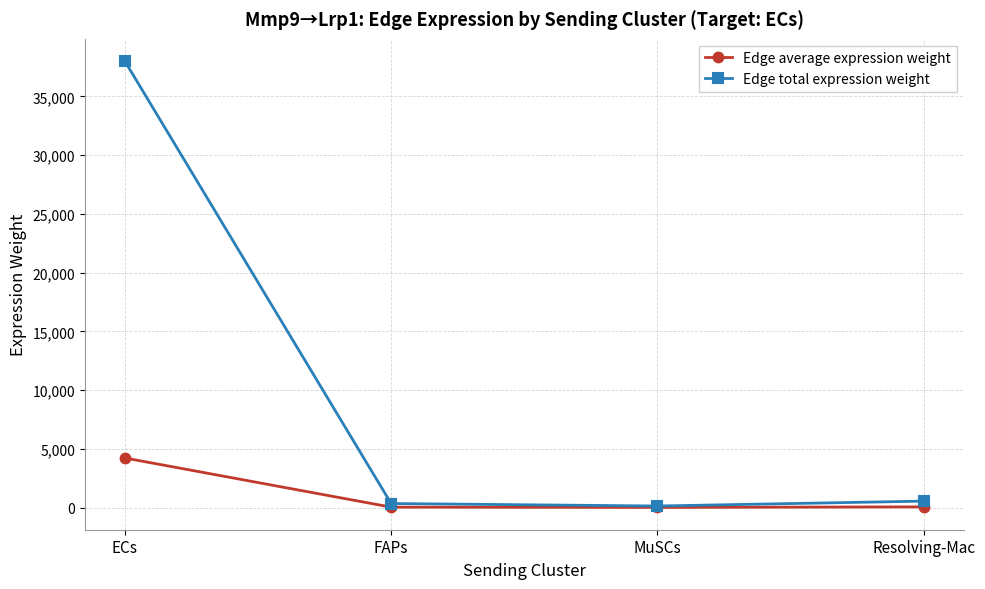

What is the spread (max minus min) of values at Resolving-Mac?

489.2